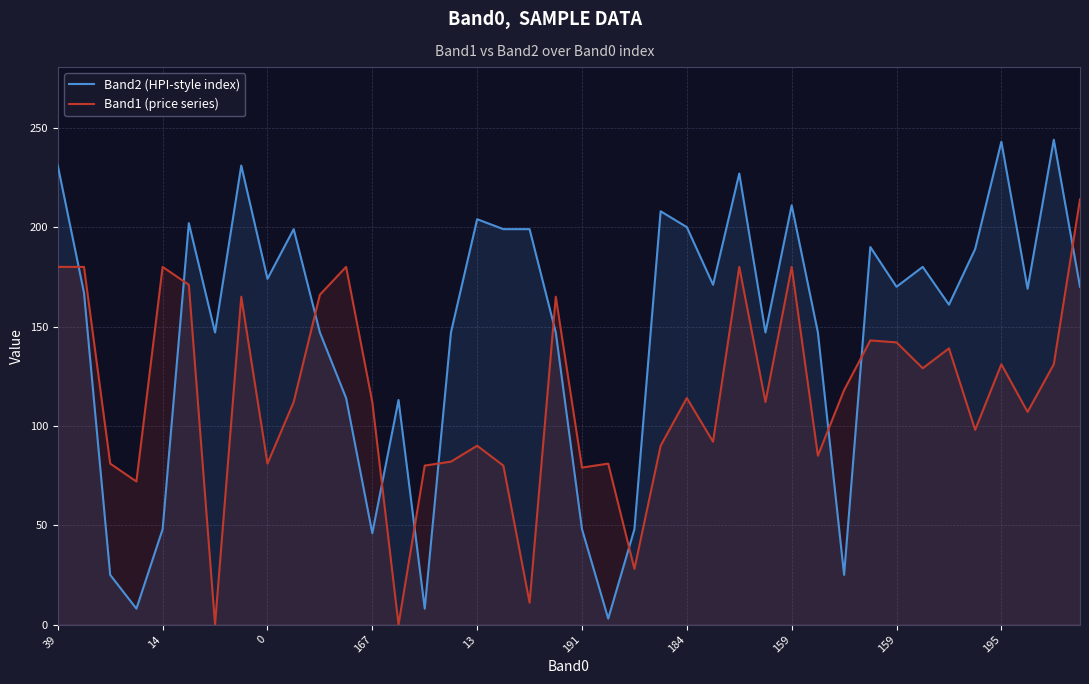

How many distinct data groups are displayed?

2